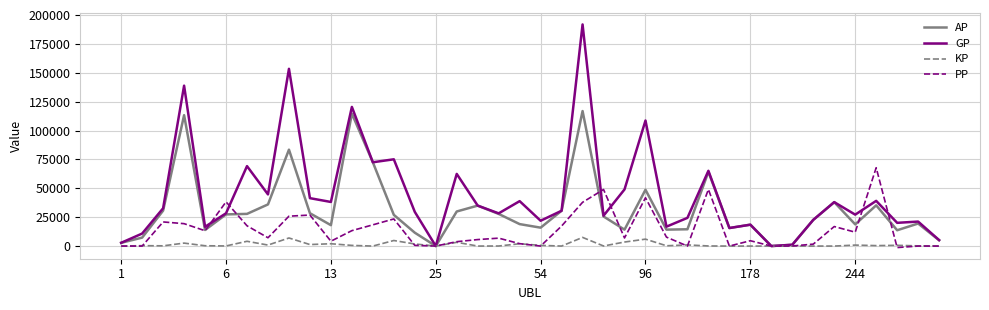

What is the greatest value displayed?

191825.0